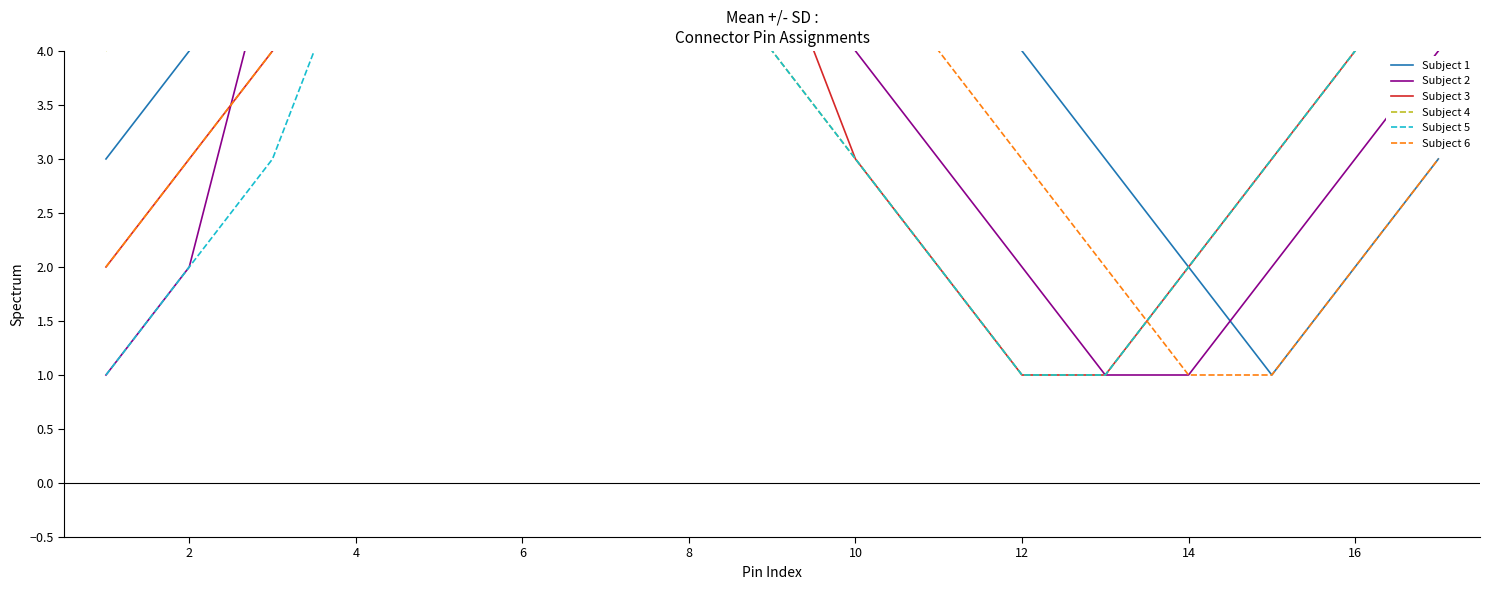

Which series has the widest spread of values?

Subject 1